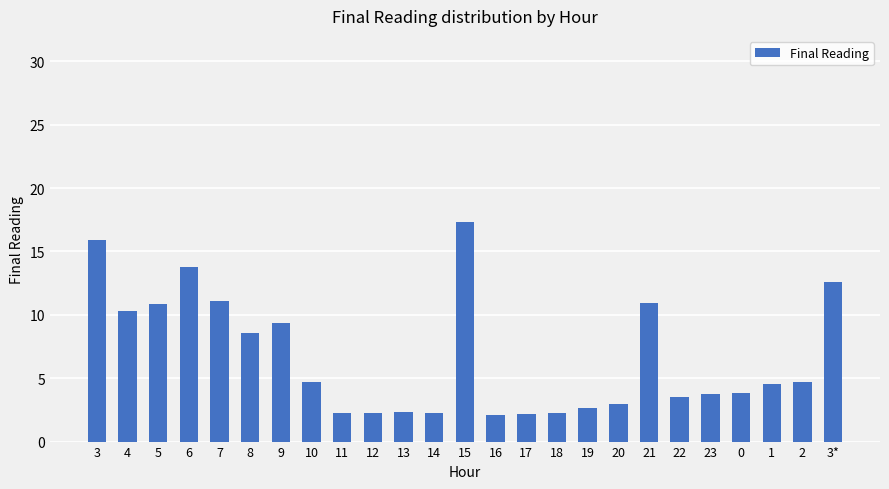

How many bars are there in total?

25